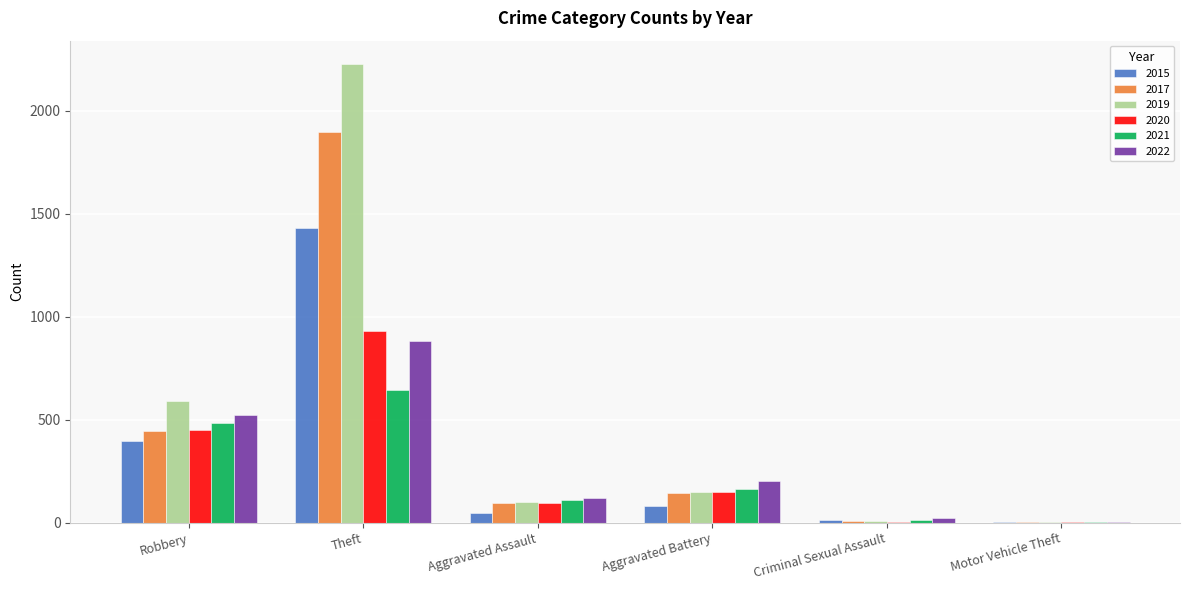

The value of 2019 at Aggravated Battery is 246. True or false?

False